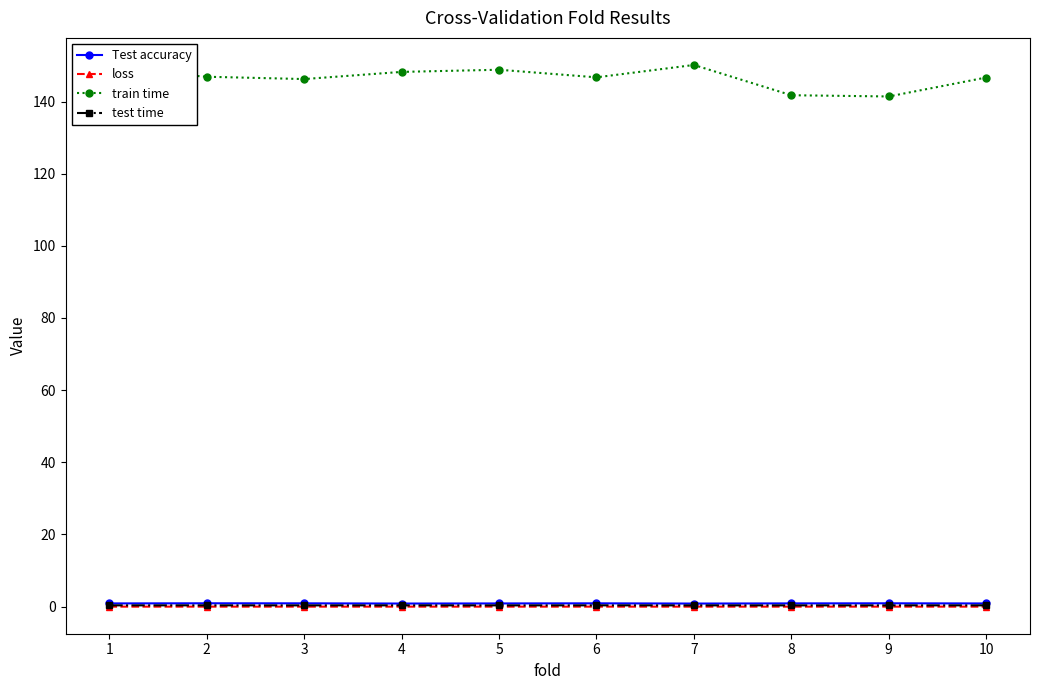

True or false: train time has a value of 146.7 at 10.

True